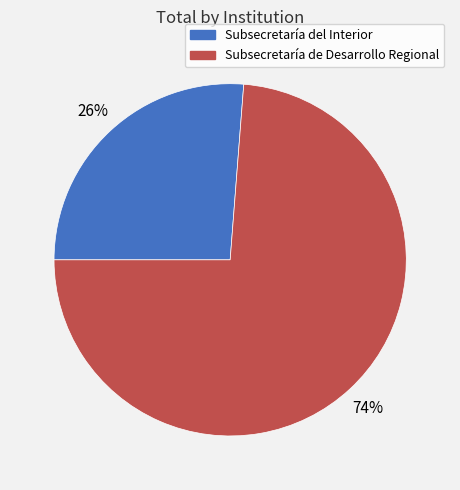

Which category has the biggest portion of the pie?

Subsecretaría de Desarrollo Regional